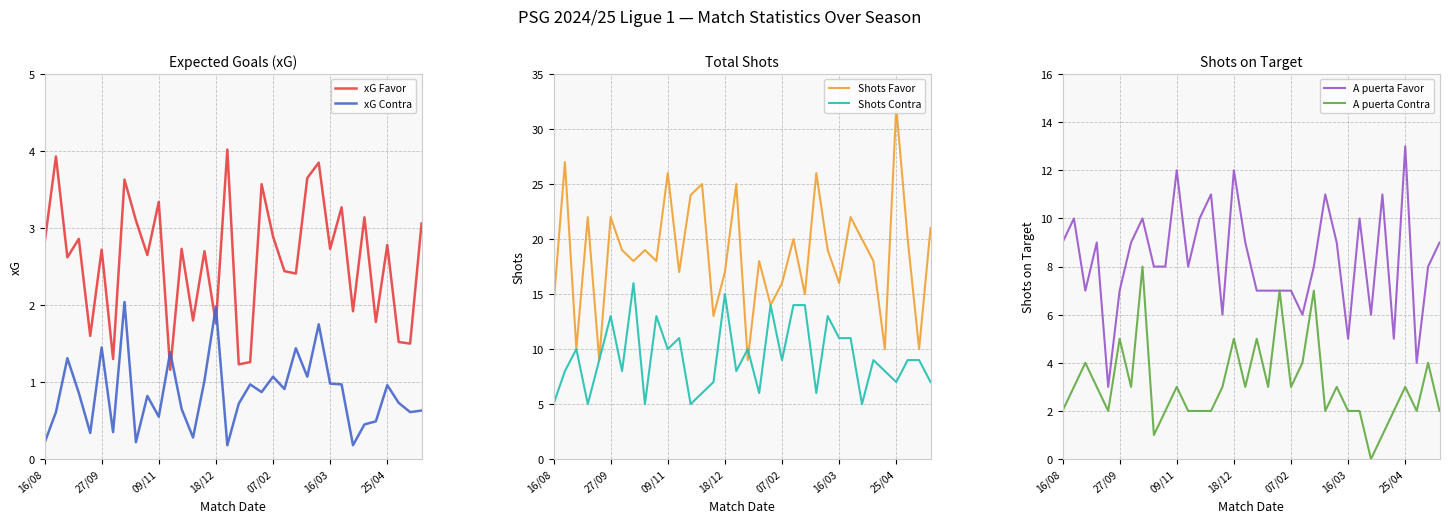

What is the total value across all series at 19?

46.4